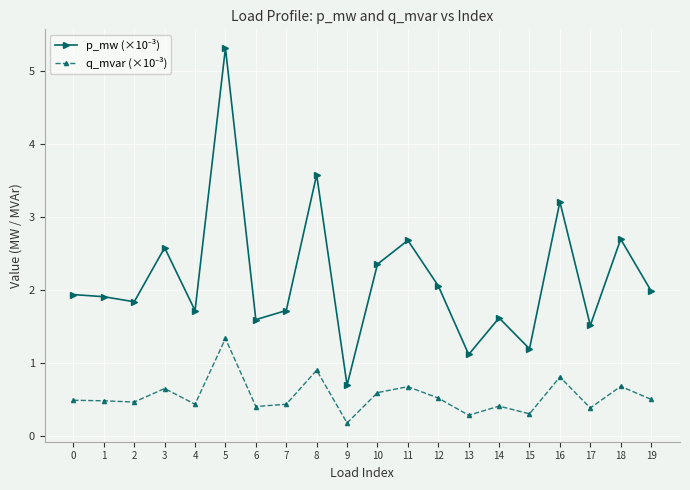

What is the difference between the highest and lowest values at 14?

1.2